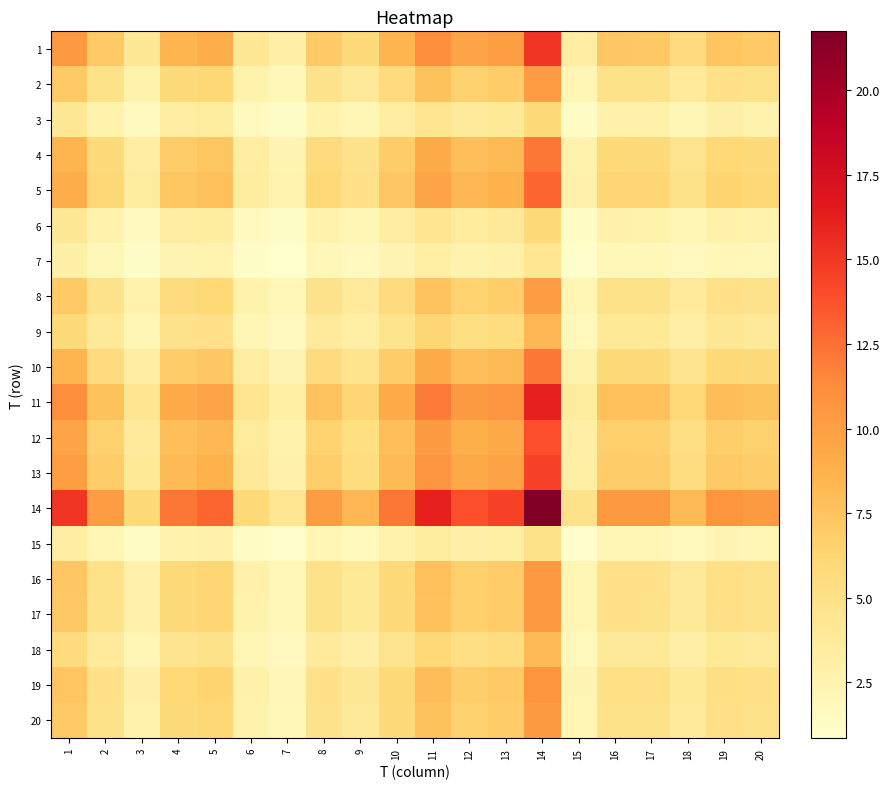

Reading left to right, list all the values displayed in this chart.

1: 1=10.4	2=7.1	3=4.1	4=8.5	5=9.0	6=4.1	7=3.0	8=7.0	9=5.8	10=8.5	11=11.2	12=9.6	13=10.1	14=15.1	15=3.3	16=7.2	17=7.2	18=5.7	19=7.4	20=7.1
2: 1=7.1	2=4.8	3=2.8	4=5.8	5=6.1	6=2.8	7=2.0	8=4.7	9=3.9	10=5.7	11=7.6	12=6.5	13=6.8	14=10.2	15=2.3	16=4.9	17=4.9	18=3.8	19=5.0	20=4.8
3: 1=4.1	2=2.8	3=1.6	4=3.4	5=3.5	6=1.6	7=1.2	8=2.8	9=2.3	10=3.3	11=4.4	12=3.8	13=4.0	14=6.0	15=1.3	16=2.9	17=2.8	18=2.2	19=2.9	20=2.8
4: 1=8.5	2=5.8	3=3.4	4=6.9	5=7.3	6=3.3	7=2.4	8=5.7	9=4.7	10=6.9	11=9.1	12=7.8	13=8.2	14=12.2	15=2.7	16=5.9	17=5.8	18=4.6	19=6.0	20=5.8
5: 1=9.0	2=6.1	3=3.5	4=7.3	5=7.7	6=3.5	7=2.6	8=6.0	9=5.0	10=7.3	11=9.6	12=8.3	13=8.7	14=13.0	15=2.9	16=6.2	17=6.2	18=4.9	19=6.4	20=6.1
6: 1=4.1	2=2.8	3=1.6	4=3.3	5=3.5	6=1.6	7=1.2	8=2.7	9=2.3	10=3.3	11=4.4	12=3.8	13=3.9	14=5.9	15=1.3	16=2.8	17=2.8	18=2.2	19=2.9	20=2.8
7: 1=3.0	2=2.0	3=1.2	4=2.4	5=2.6	6=1.2	7=0.9	8=2.0	9=1.6	10=2.4	11=3.2	12=2.7	13=2.9	14=4.3	15=0.9	16=2.1	17=2.0	18=1.6	19=2.1	20=2.0
8: 1=7.0	2=4.7	3=2.8	4=5.7	5=6.0	6=2.7	7=2.0	8=4.7	9=3.9	10=5.7	11=7.5	12=6.4	13=6.8	14=10.1	15=2.2	16=4.8	17=4.8	18=3.8	19=5.0	20=4.8
9: 1=5.8	2=3.9	3=2.3	4=4.7	5=5.0	6=2.3	7=1.6	8=3.9	9=3.2	10=4.7	11=6.2	12=5.3	13=5.6	14=8.3	15=1.8	16=4.0	17=4.0	18=3.1	19=4.1	20=3.9
10: 1=8.5	2=5.7	3=3.3	4=6.9	5=7.3	6=3.3	7=2.4	8=5.7	9=4.7	10=6.9	11=9.1	12=7.8	13=8.2	14=12.2	15=2.7	16=5.9	17=5.8	18=4.6	19=6.0	20=5.8
11: 1=11.2	2=7.6	3=4.4	4=9.1	5=9.6	6=4.4	7=3.2	8=7.5	9=6.2	10=9.1	11=12.0	12=10.3	13=10.8	14=16.1	15=3.6	16=7.7	17=7.7	18=6.1	19=7.9	20=7.6
12: 1=9.6	2=6.5	3=3.8	4=7.8	5=8.3	6=3.8	7=2.7	8=6.4	9=5.3	10=7.8	11=10.3	12=8.8	13=9.3	14=13.9	15=3.1	16=6.7	17=6.6	18=5.2	19=6.8	20=6.5
13: 1=10.1	2=6.8	3=4.0	4=8.2	5=8.7	6=3.9	7=2.9	8=6.8	9=5.6	10=8.2	11=10.8	12=9.3	13=9.7	14=14.5	15=3.2	16=7.0	17=6.9	18=5.5	19=7.1	20=6.8
14: 1=15.1	2=10.2	3=6.0	4=12.2	5=13.0	6=5.9	7=4.3	8=10.1	9=8.3	10=12.2	11=16.1	12=13.9	13=14.5	14=21.7	15=4.8	16=10.4	17=10.3	18=8.2	19=10.7	20=10.2
15: 1=3.3	2=2.3	3=1.3	4=2.7	5=2.9	6=1.3	7=0.9	8=2.2	9=1.8	10=2.7	11=3.6	12=3.1	13=3.2	14=4.8	15=1.1	16=2.3	17=2.3	18=1.8	19=2.4	20=2.3
16: 1=7.2	2=4.9	3=2.9	4=5.9	5=6.2	6=2.8	7=2.1	8=4.8	9=4.0	10=5.9	11=7.7	12=6.7	13=7.0	14=10.4	15=2.3	16=5.0	17=5.0	18=3.9	19=5.1	20=4.9
17: 1=7.2	2=4.9	3=2.8	4=5.8	5=6.2	6=2.8	7=2.0	8=4.8	9=4.0	10=5.8	11=7.7	12=6.6	13=6.9	14=10.3	15=2.3	16=5.0	17=4.9	18=3.9	19=5.1	20=4.9
18: 1=5.7	2=3.8	3=2.2	4=4.6	5=4.9	6=2.2	7=1.6	8=3.8	9=3.1	10=4.6	11=6.1	12=5.2	13=5.5	14=8.2	15=1.8	16=3.9	17=3.9	18=3.1	19=4.0	20=3.8
19: 1=7.4	2=5.0	3=2.9	4=6.0	5=6.4	6=2.9	7=2.1	8=5.0	9=4.1	10=6.0	11=7.9	12=6.8	13=7.1	14=10.7	15=2.4	16=5.1	17=5.1	18=4.0	19=5.2	20=5.0
20: 1=7.1	2=4.8	3=2.8	4=5.8	5=6.1	6=2.8	7=2.0	8=4.8	9=3.9	10=5.8	11=7.6	12=6.5	13=6.8	14=10.2	15=2.3	16=4.9	17=4.9	18=3.8	19=5.0	20=4.8